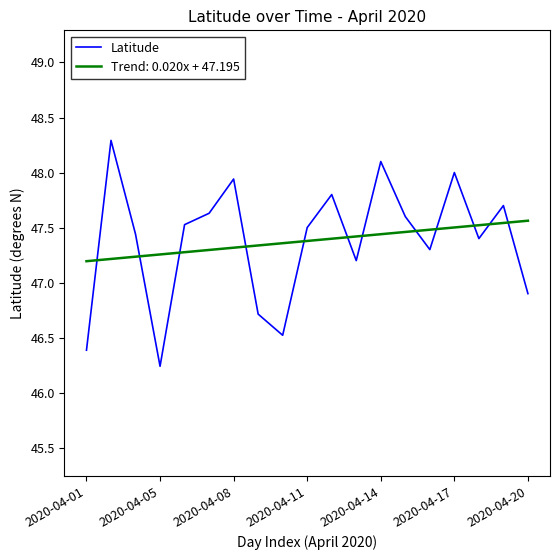

Which series has the largest range (max minus min)?

Latitude